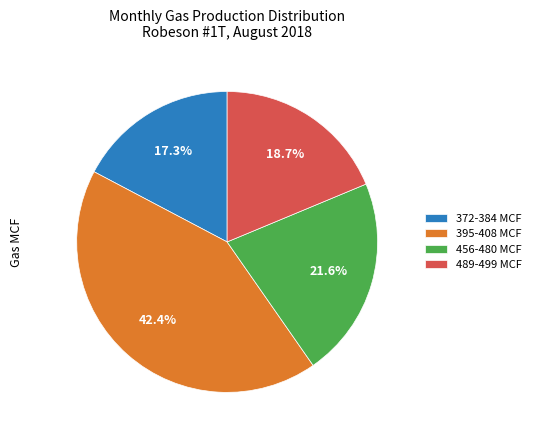

Which category has the biggest portion of the pie?

395-408 MCF